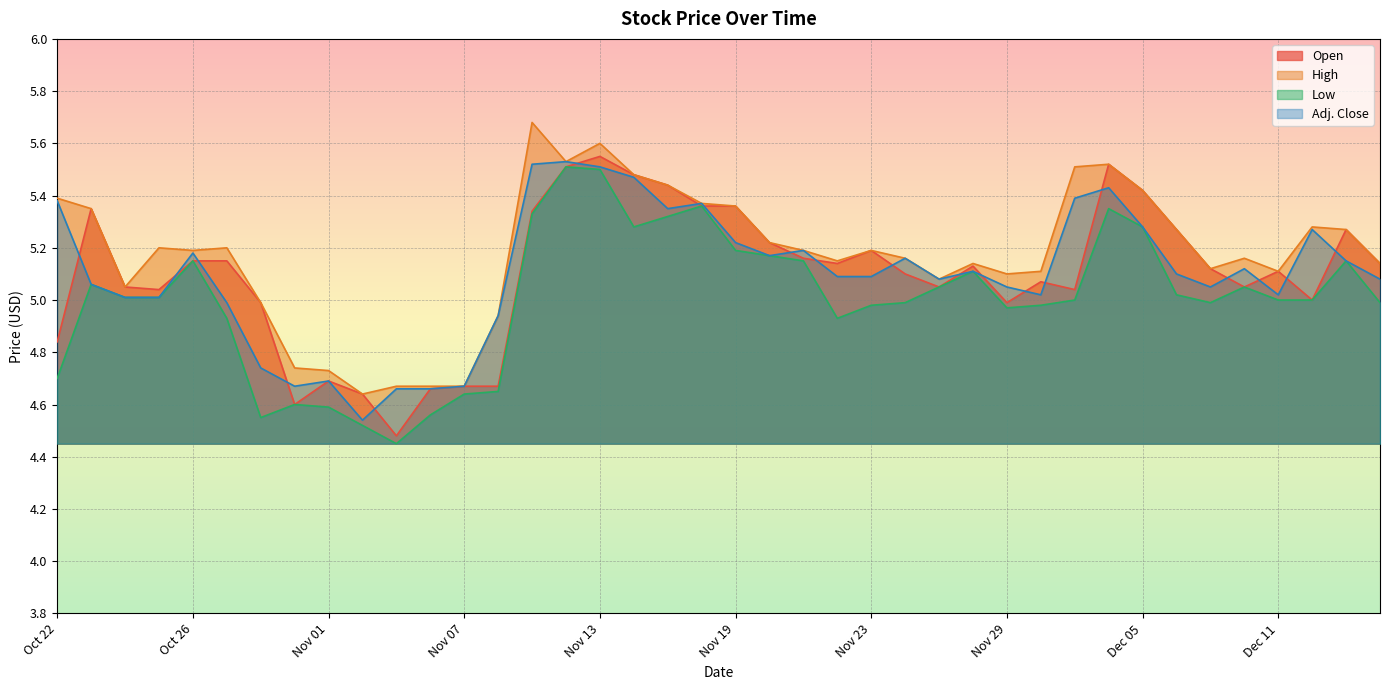

Reading left to right, transcribe all the data shown in this chart.

Open: Oct 22=4.8	Oct 23=5.3	Oct 24=5.0	Oct 25=5.0	Oct 26=5.2	Oct 29=5.2	Oct 30=5.0	Oct 31=4.6	Nov 01=4.7	Nov 02=4.6	Nov 05=4.5	Nov 06=4.7	Nov 07=4.7	Nov 08=4.7	Nov 09=5.3	Nov 12=5.5	Nov 13=5.5	Nov 14=5.5	Nov 15=5.4	Nov 16=5.4	Nov 19=5.4	Nov 20=5.2	Nov 21=5.2	Nov 22=5.1	Nov 23=5.2	Nov 26=5.1	Nov 27=5.0	Nov 28=5.1	Nov 29=5.0	Nov 30=5.1	Dec 03=5.0	Dec 04=5.5	Dec 05=5.4	Dec 06=5.3	Dec 07=5.1	Dec 10=5.0	Dec 11=5.1	Dec 12=5.0	Dec 13=5.3	Dec 14=5.1
High: Oct 22=5.4	Oct 23=5.3	Oct 24=5.0	Oct 25=5.2	Oct 26=5.2	Oct 29=5.2	Oct 30=5.0	Oct 31=4.7	Nov 01=4.7	Nov 02=4.6	Nov 05=4.7	Nov 06=4.7	Nov 07=4.7	Nov 08=4.9	Nov 09=5.7	Nov 12=5.5	Nov 13=5.6	Nov 14=5.5	Nov 15=5.4	Nov 16=5.4	Nov 19=5.4	Nov 20=5.2	Nov 21=5.2	Nov 22=5.2	Nov 23=5.2	Nov 26=5.2	Nov 27=5.1	Nov 28=5.1	Nov 29=5.1	Nov 30=5.1	Dec 03=5.5	Dec 04=5.5	Dec 05=5.4	Dec 06=5.3	Dec 07=5.1	Dec 10=5.2	Dec 11=5.1	Dec 12=5.3	Dec 13=5.3	Dec 14=5.1
Low: Oct 22=4.7	Oct 23=5.1	Oct 24=5.0	Oct 25=5.0	Oct 26=5.2	Oct 29=4.9	Oct 30=4.5	Oct 31=4.6	Nov 01=4.6	Nov 02=4.5	Nov 05=4.5	Nov 06=4.6	Nov 07=4.6	Nov 08=4.7	Nov 09=5.3	Nov 12=5.5	Nov 13=5.5	Nov 14=5.3	Nov 15=5.3	Nov 16=5.4	Nov 19=5.2	Nov 20=5.2	Nov 21=5.2	Nov 22=4.9	Nov 23=5.0	Nov 26=5.0	Nov 27=5.0	Nov 28=5.1	Nov 29=5.0	Nov 30=5.0	Dec 03=5.0	Dec 04=5.3	Dec 05=5.3	Dec 06=5.0	Dec 07=5.0	Dec 10=5.0	Dec 11=5.0	Dec 12=5.0	Dec 13=5.2	Dec 14=5.0
Adj. Close: Oct 22=5.4	Oct 23=5.1	Oct 24=5.0	Oct 25=5.0	Oct 26=5.2	Oct 29=5.0	Oct 30=4.7	Oct 31=4.7	Nov 01=4.7	Nov 02=4.5	Nov 05=4.7	Nov 06=4.7	Nov 07=4.7	Nov 08=4.9	Nov 09=5.5	Nov 12=5.5	Nov 13=5.5	Nov 14=5.5	Nov 15=5.3	Nov 16=5.4	Nov 19=5.2	Nov 20=5.2	Nov 21=5.2	Nov 22=5.1	Nov 23=5.1	Nov 26=5.2	Nov 27=5.1	Nov 28=5.1	Nov 29=5.0	Nov 30=5.0	Dec 03=5.4	Dec 04=5.4	Dec 05=5.3	Dec 06=5.1	Dec 07=5.0	Dec 10=5.1	Dec 11=5.0	Dec 12=5.3	Dec 13=5.2	Dec 14=5.1